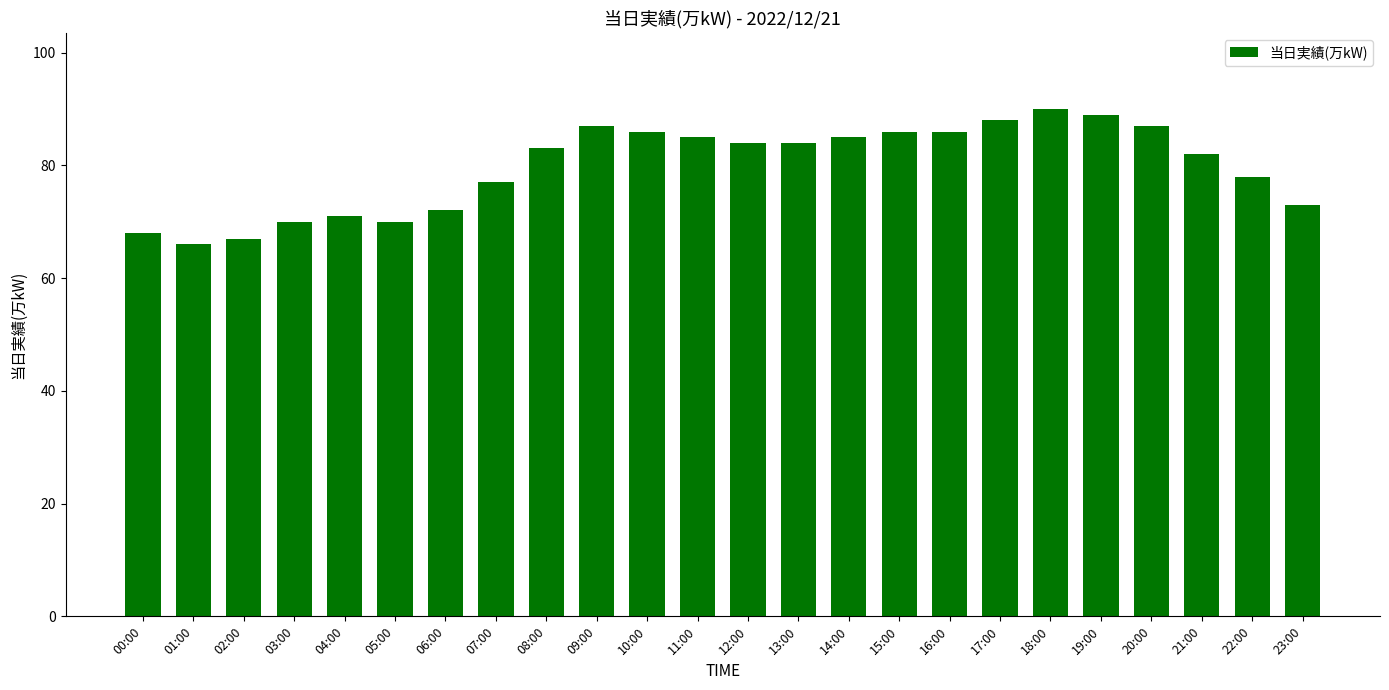

What is the smallest value displayed?

66